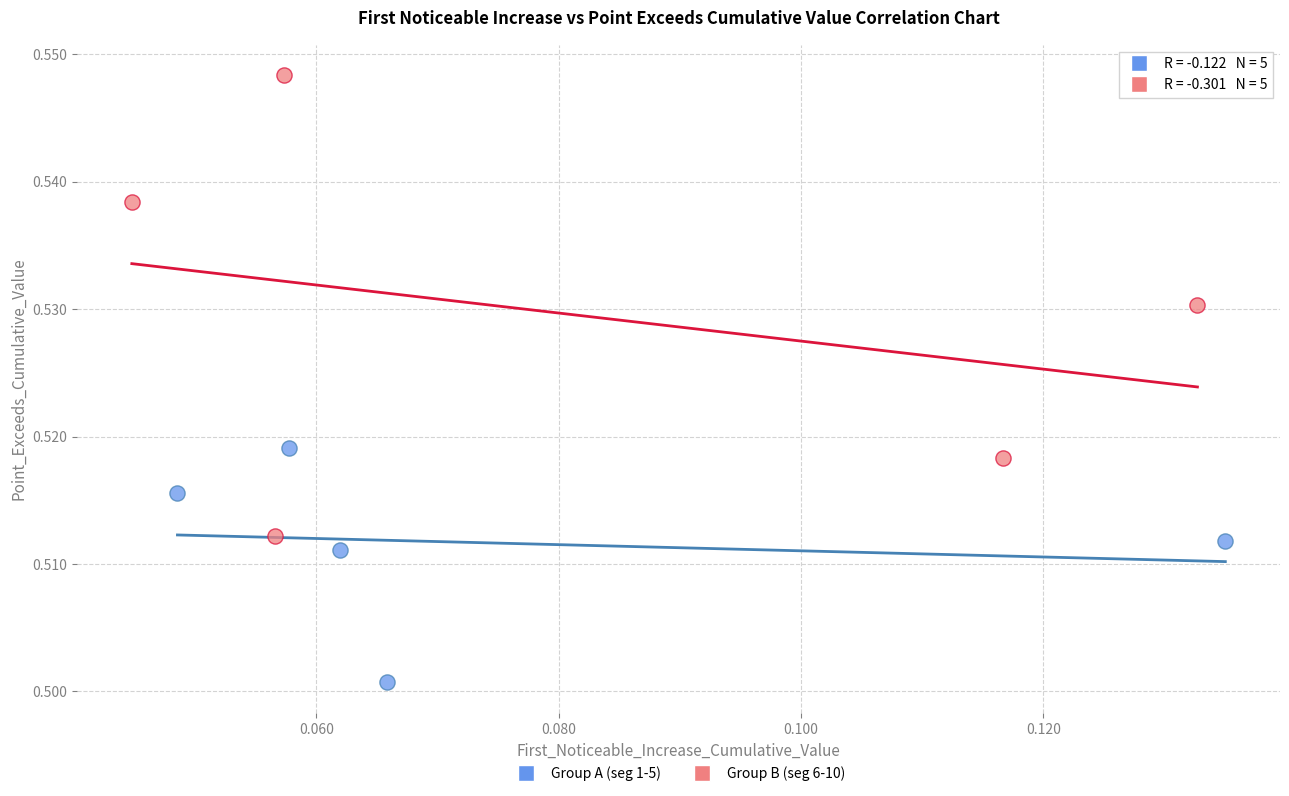

Which series reaches the maximum Y coordinate?

Group B (seg 6-10)